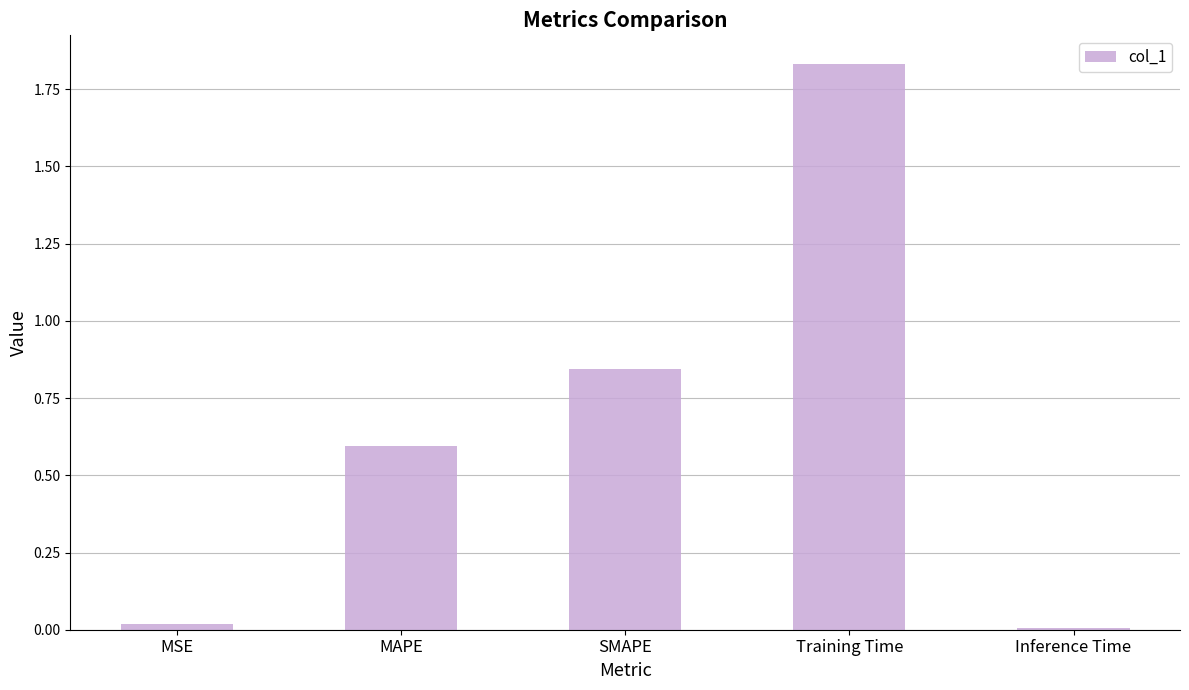

True or false: the data shows 0.0 at MSE.

True